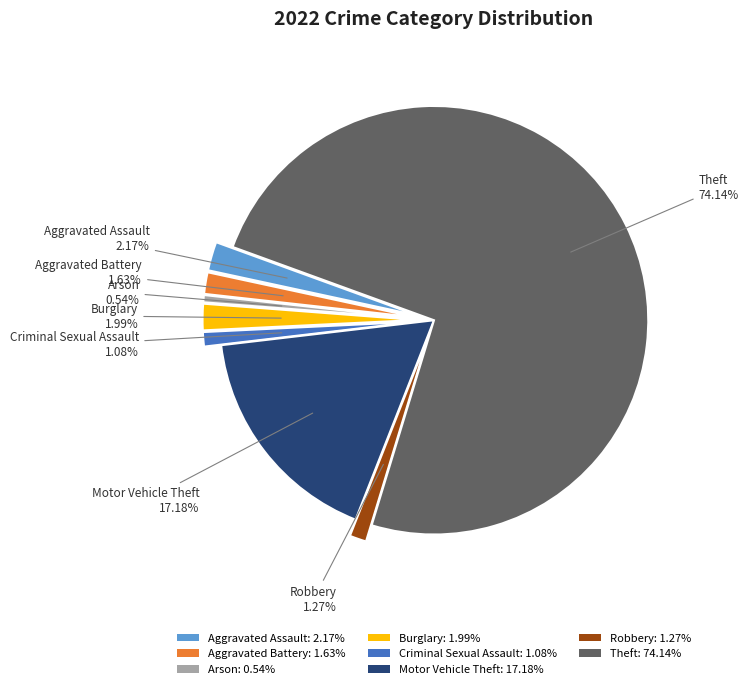

What is the largest slice in the pie chart?

Theft